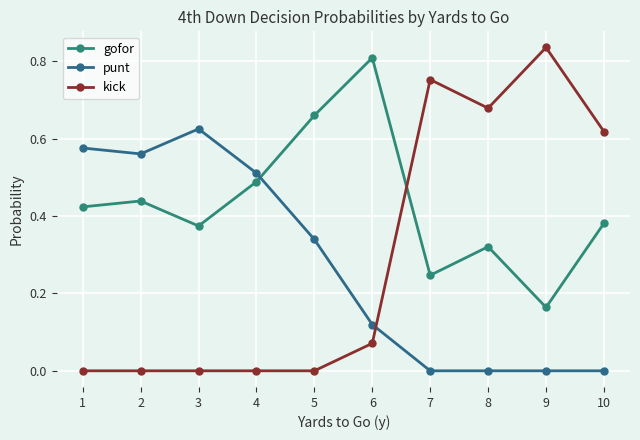

Count the number of data series in this chart.

3